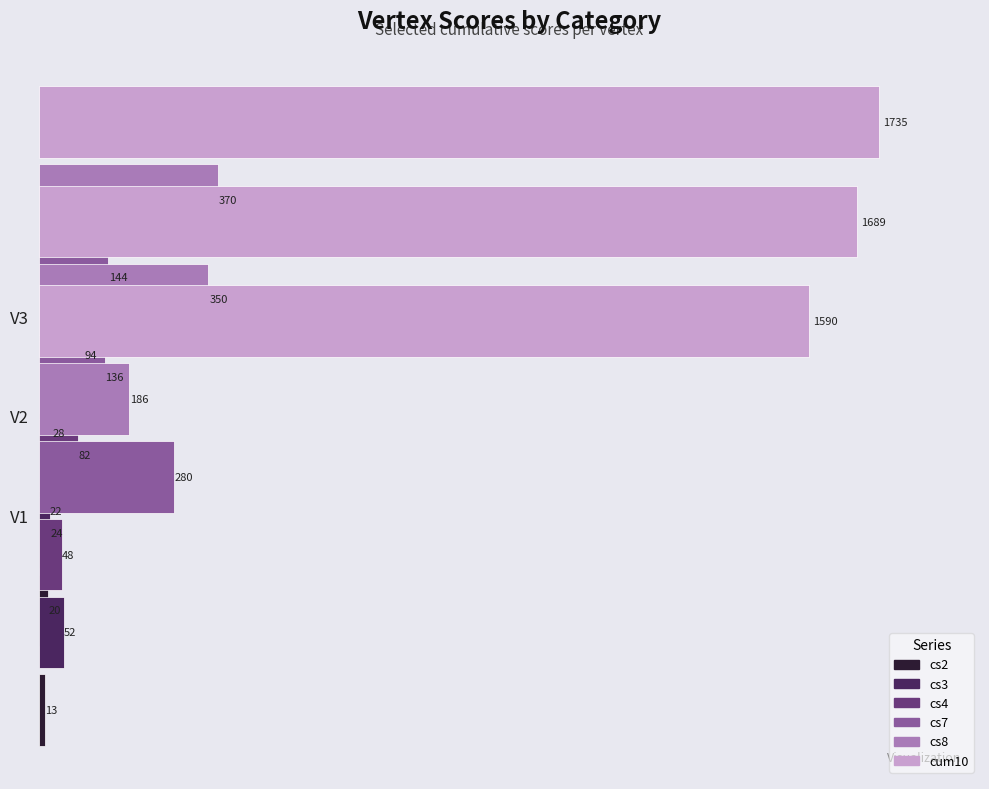

Count the number of data series in this chart.

6